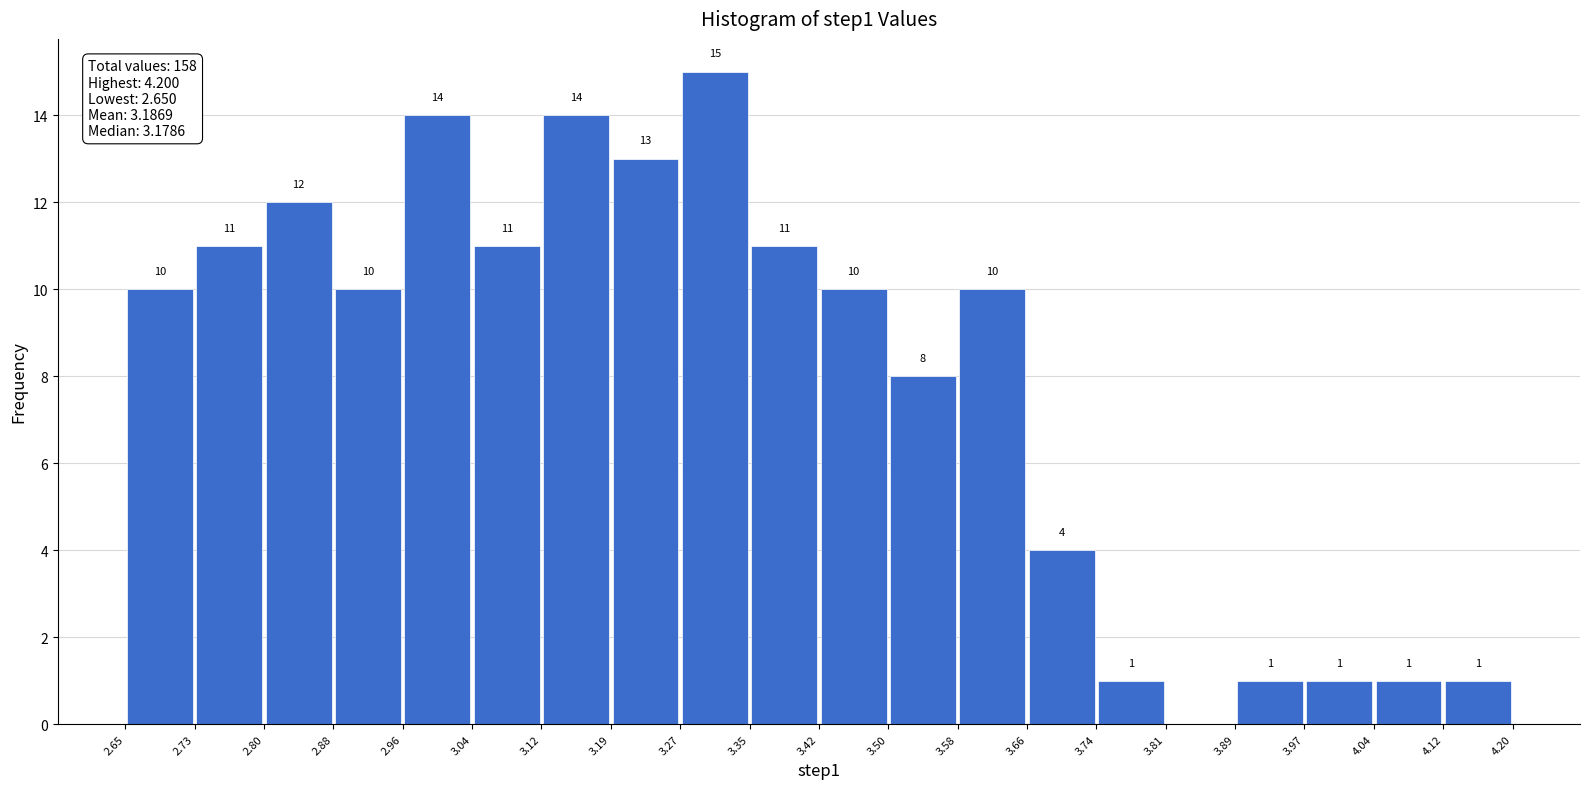

Over which range of the x-axis is the bar tallest?

3.27 to 3.35